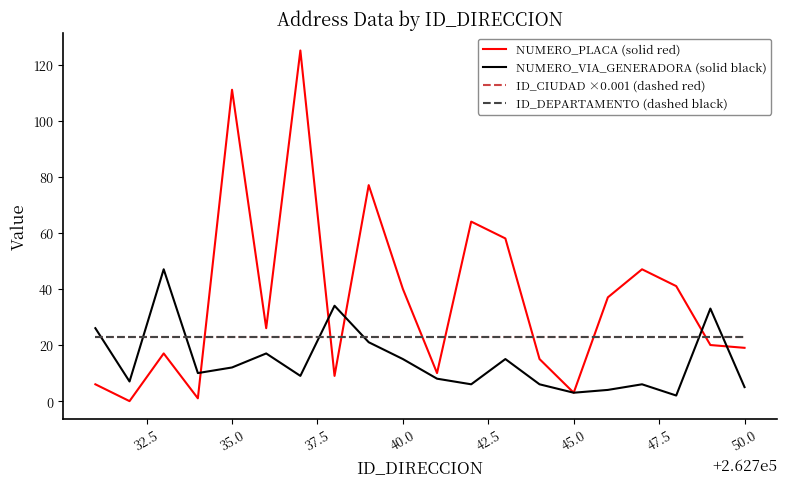

What is the maximum value shown in the chart?

125.0